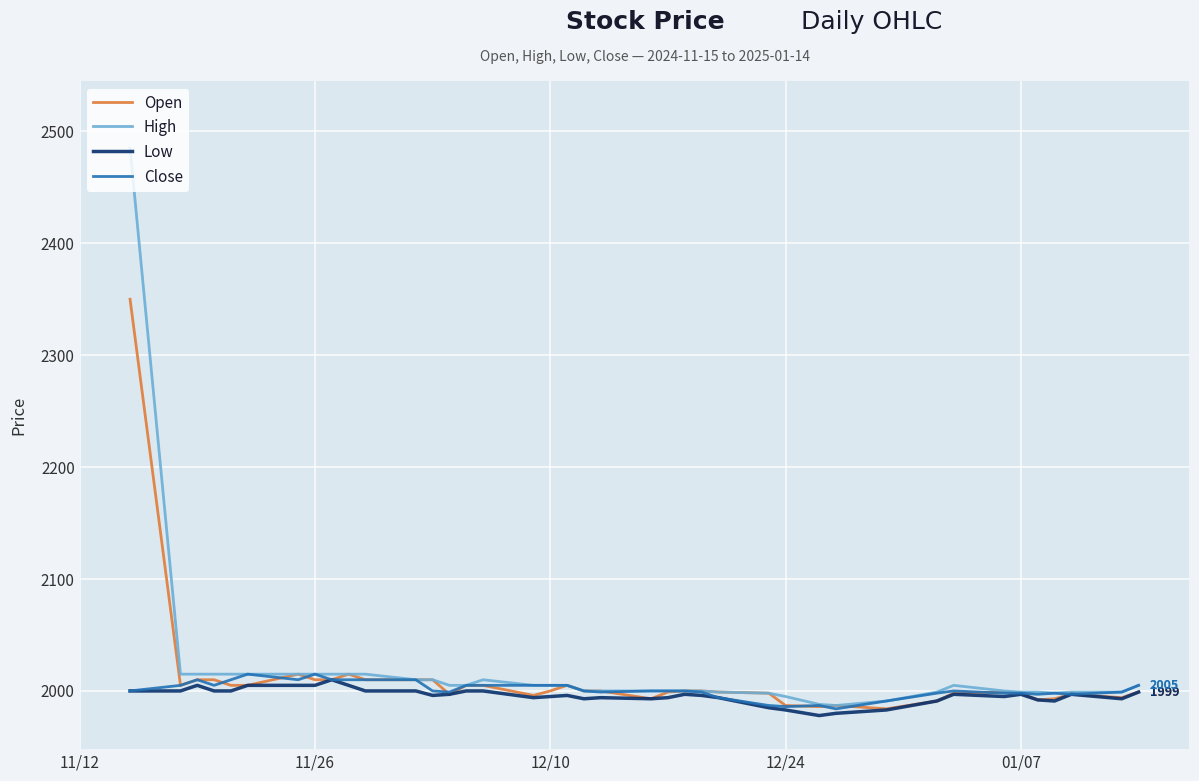

What is the greatest value displayed?

2485